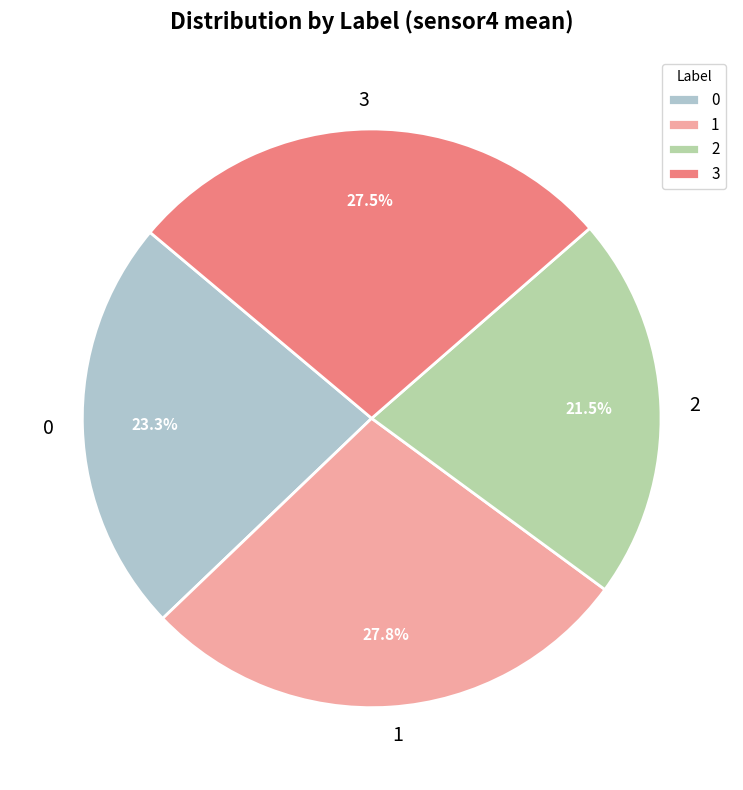

How much of the chart is everything except 0?

76.7%